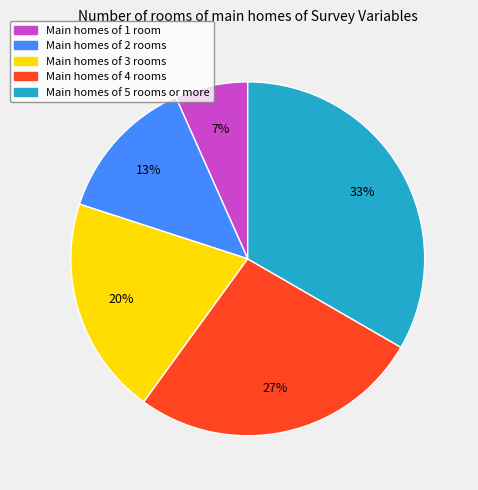

Count the number of slices in the pie.

5